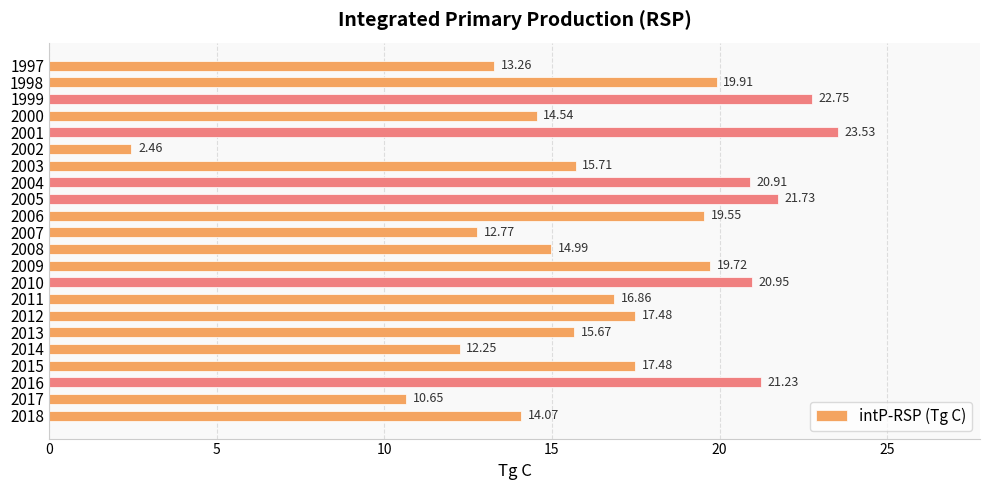

Between 2016 and 2007, which is larger?

2016